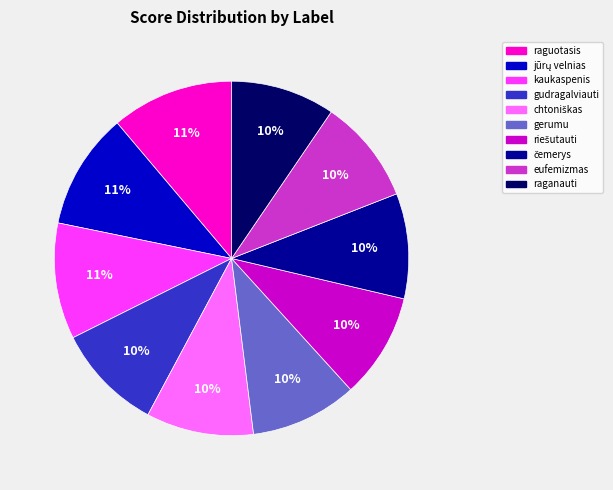

Is the sum of raganauti and gudragalviauti greater than half?

No